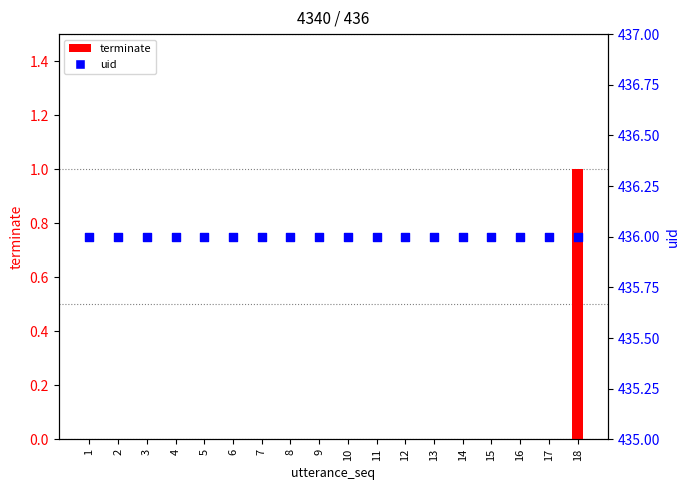

At how many categories does at least one series exceed 125?

18